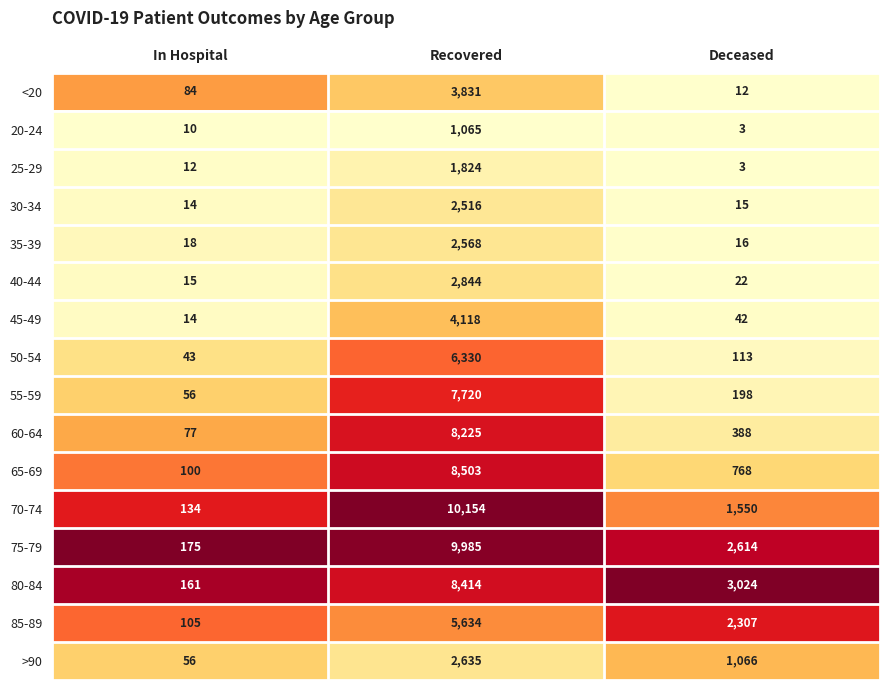

What is the maximum value shown in the chart?

10154